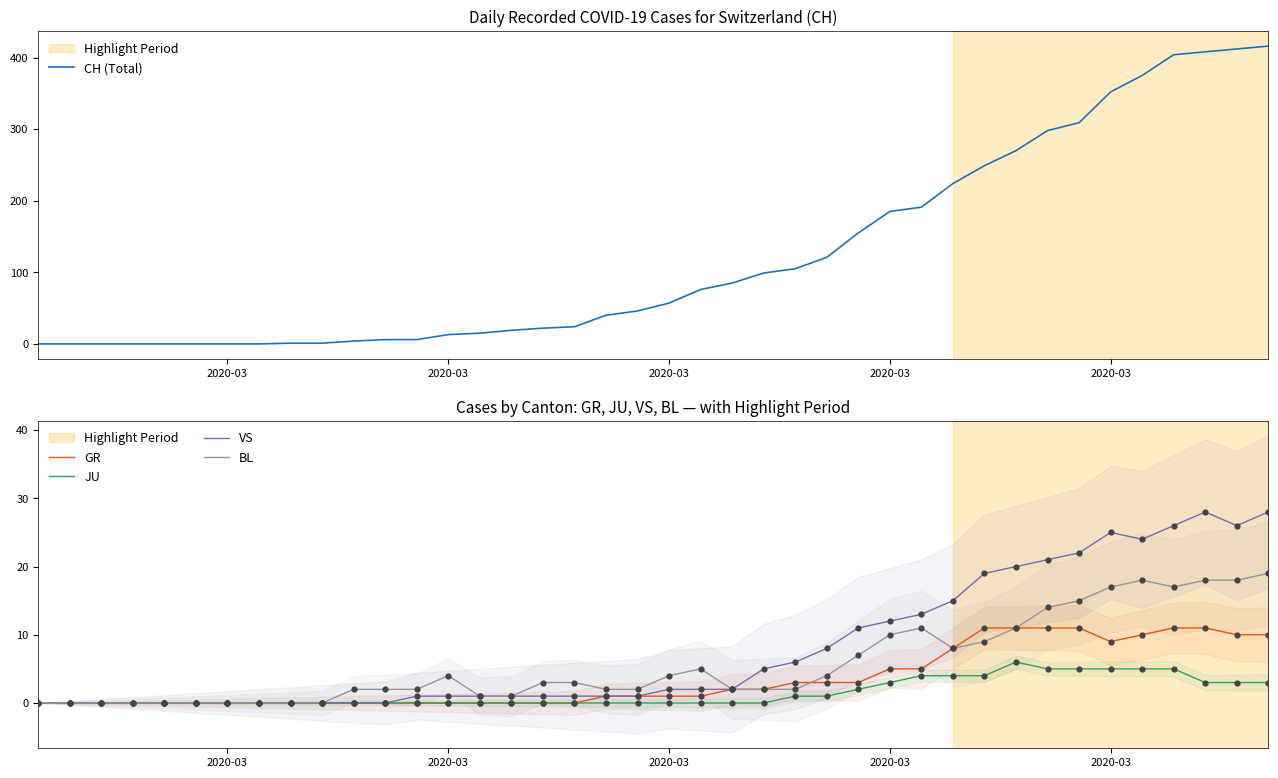

Is the value of VS at 5 greater than the value of CH (Total) at 38?

No